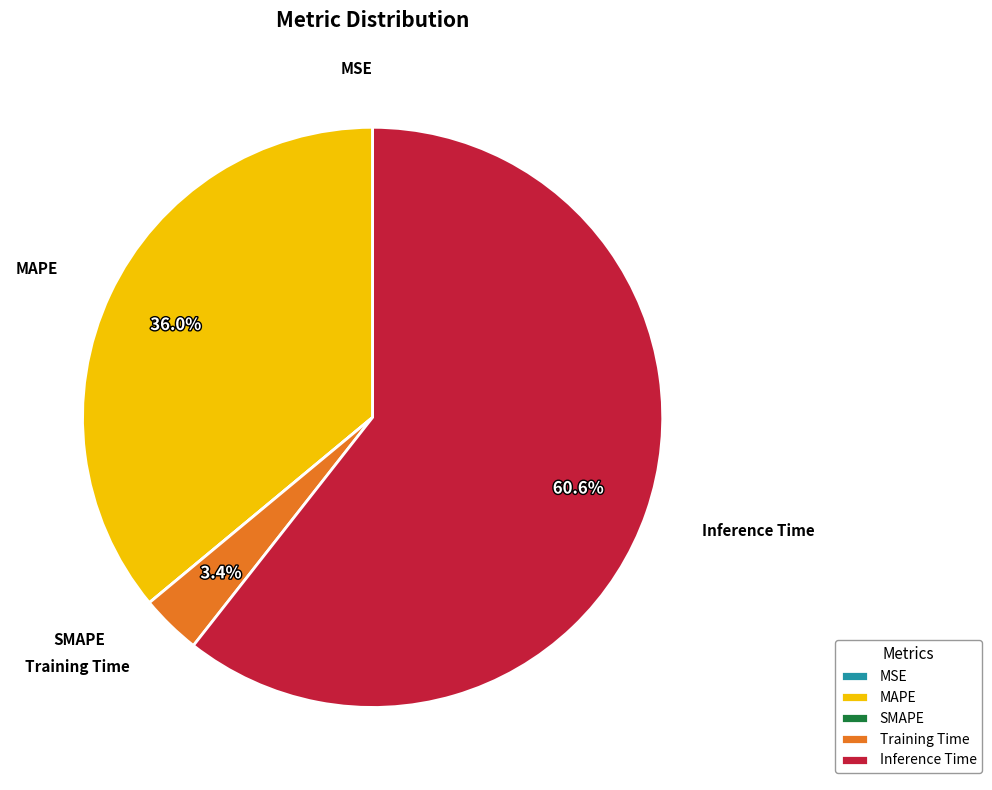

What portion of the pie excludes Training Time?

96.6%